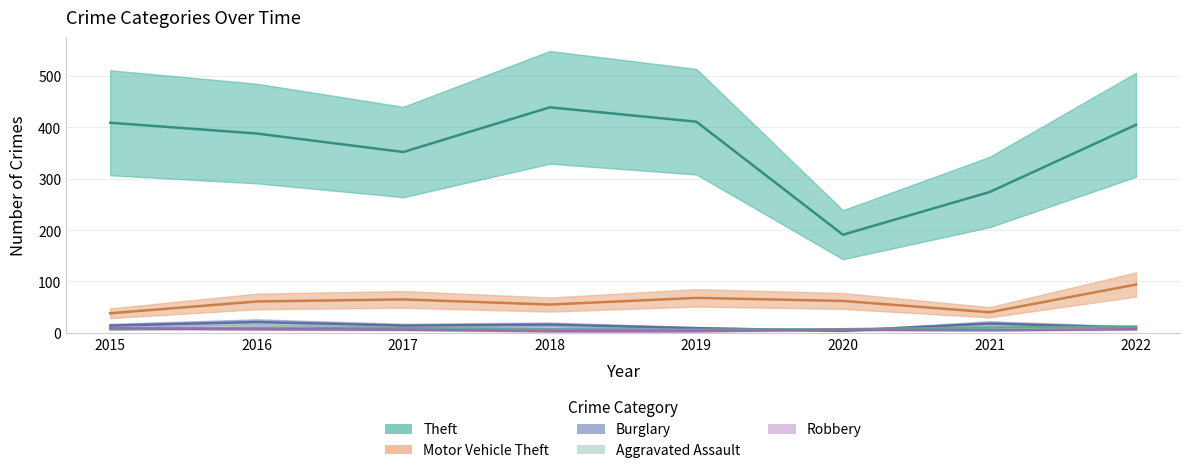

Reading left to right, transcribe all the data shown in this chart.

Theft: 2015=409	2016=388	2017=352	2018=439	2019=411	2020=191	2021=274	2022=405
Motor Vehicle Theft: 2015=38	2016=61	2017=65	2018=55	2019=68	2020=62	2021=40	2022=94
Burglary: 2015=14	2016=21	2017=14	2018=16	2019=9	2020=4	2021=18	2022=10
Aggravated Assault: 2015=7	2016=10	2017=9	2018=7	2019=6	2020=7	2021=10	2022=12
Robbery: 2015=9	2016=7	2017=6	2018=3	2019=3	2020=6	2021=5	2022=7